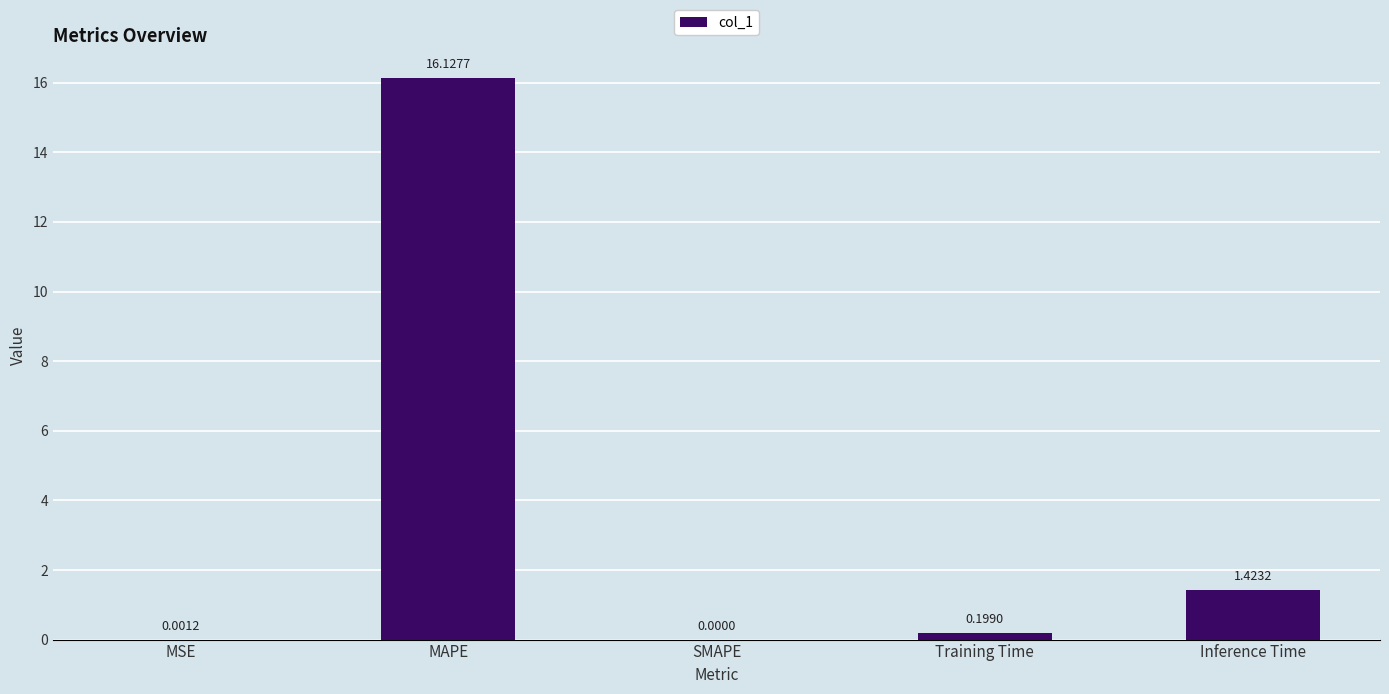

At which category does the chart reach its peak across all series?

MAPE